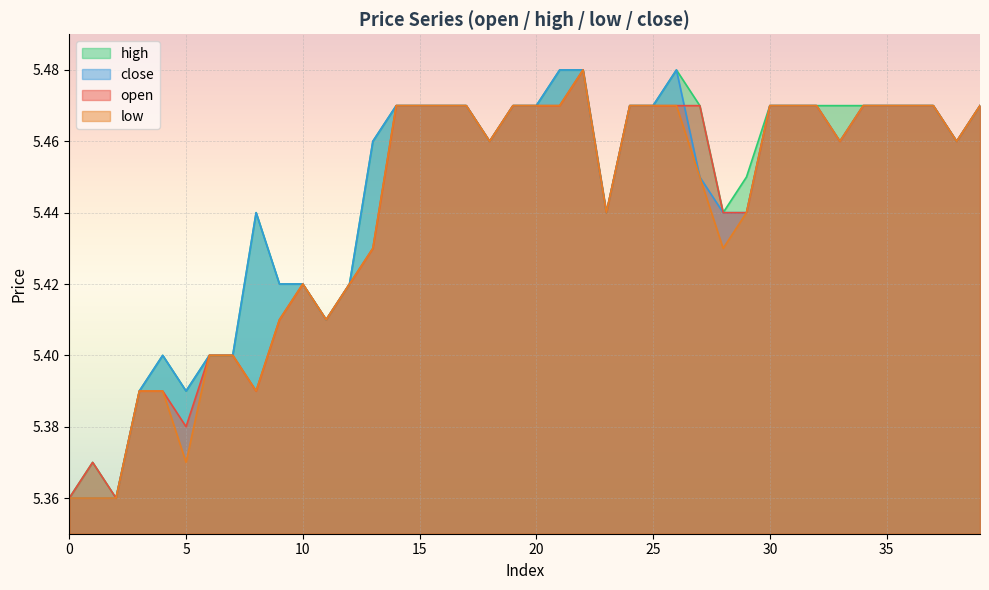

True or false: open has a value of 5.4 at 13.

True